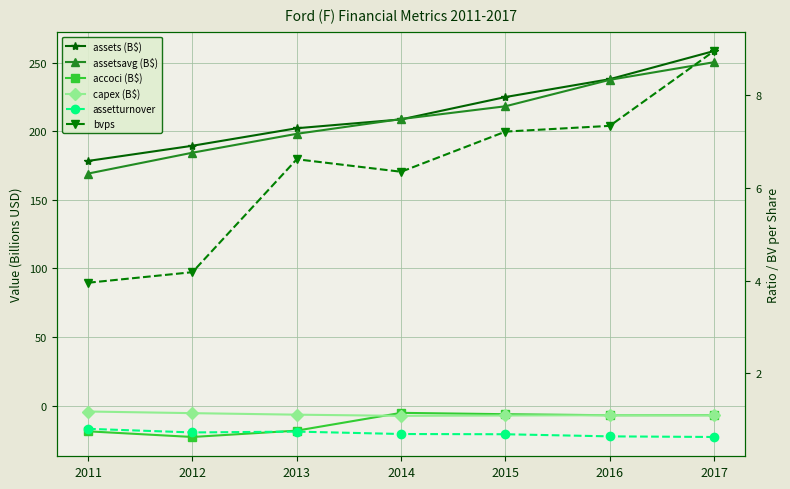

What is the difference between the capex (B$) values at 2013 and 2016?

0.4